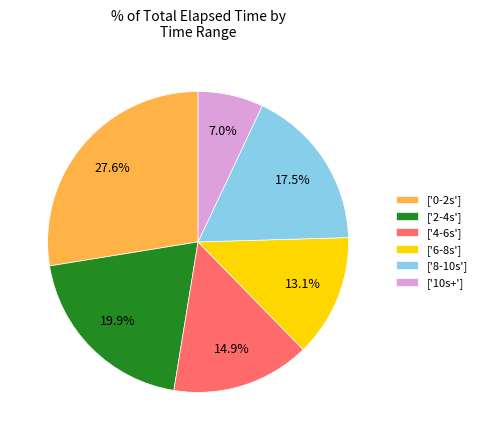

What percentage do ['6-8s'] and ['0-2s'] together represent?

40.7%